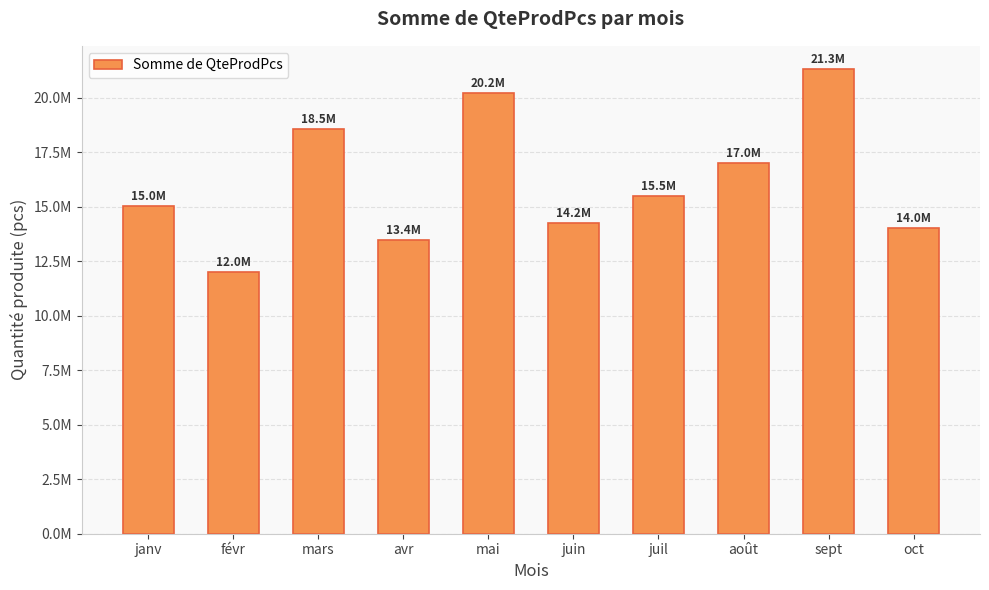

Does the chart contain any negative values?

No